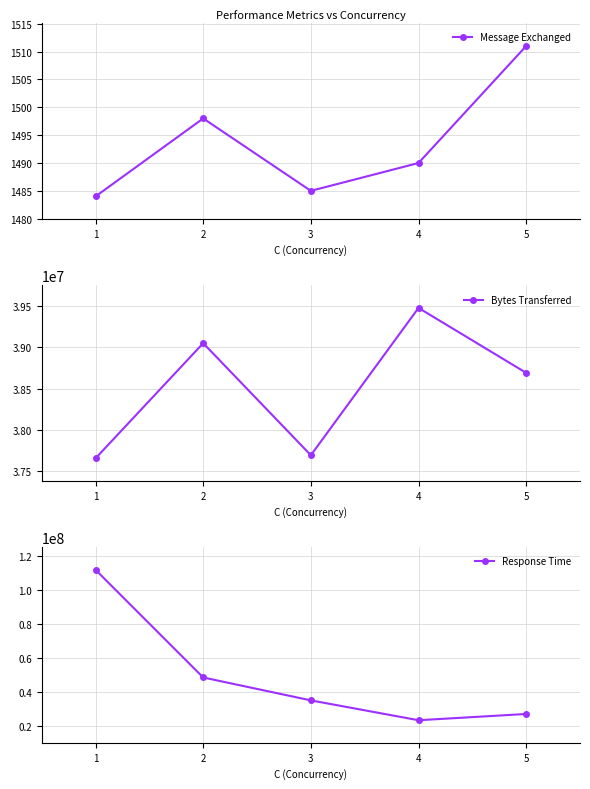

How many values in the Message Exchanged series are below 1490?

2